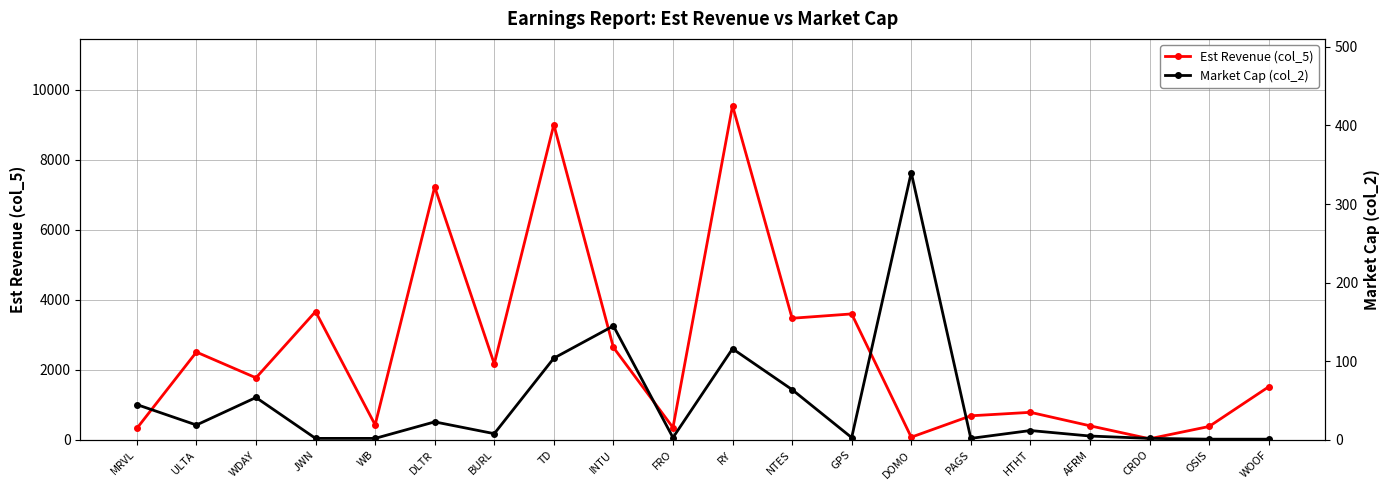

What is the maximum value shown in the chart?

9537.9